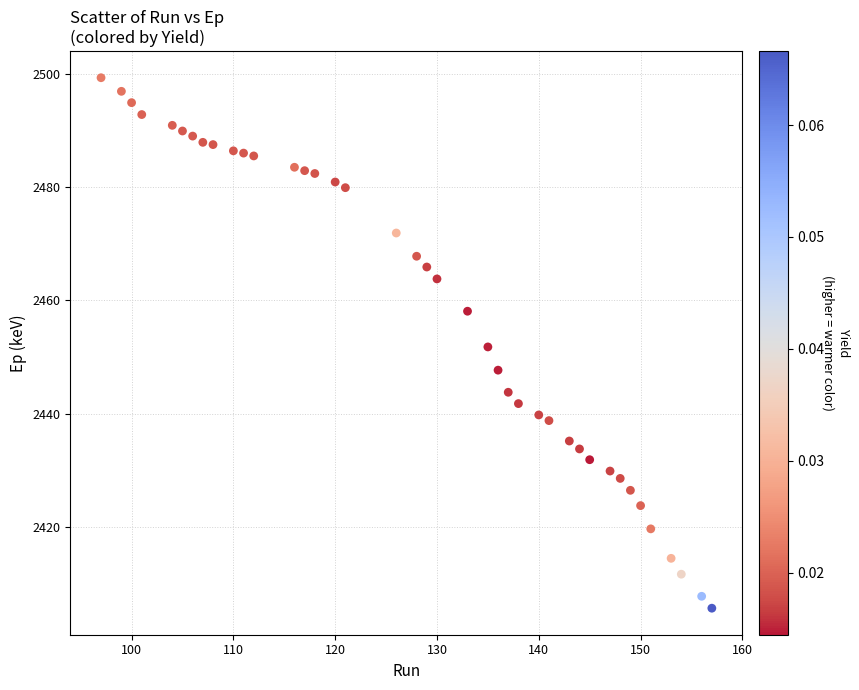

What is the range of X values (max minus min)?

60.0